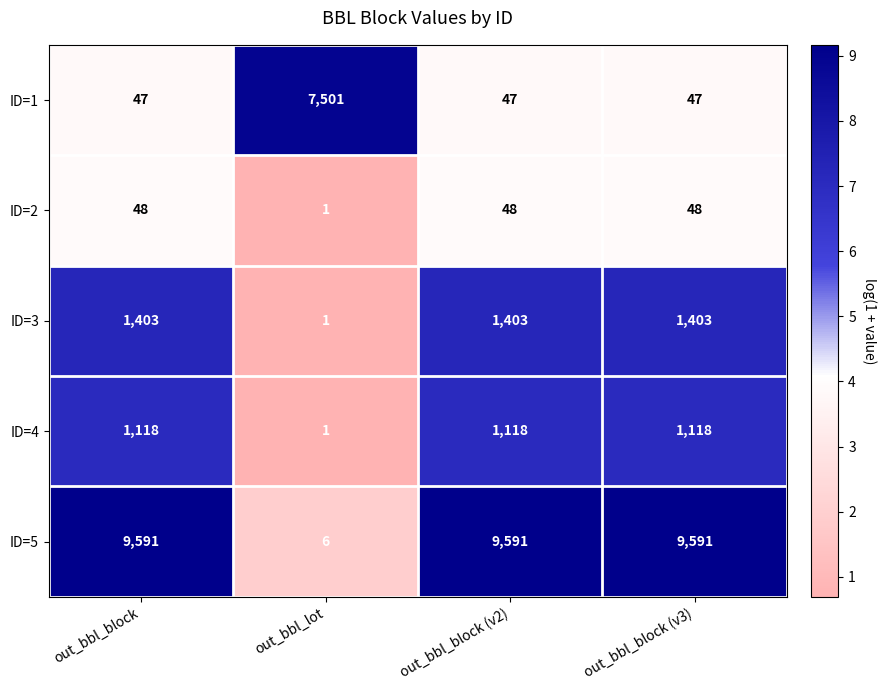

What is the spread (max minus min) of values at out_bbl_block (v2)?

9544